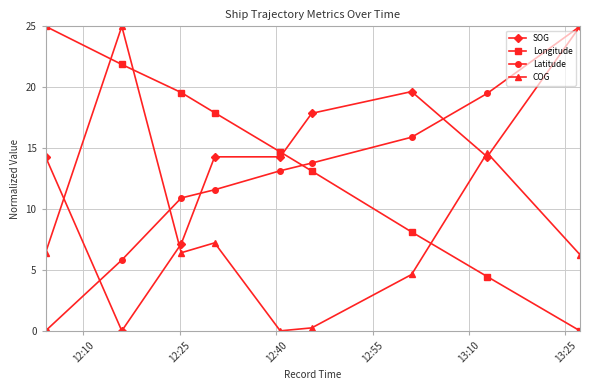

What is the value of the COG point at the 7th from the left?

4.6